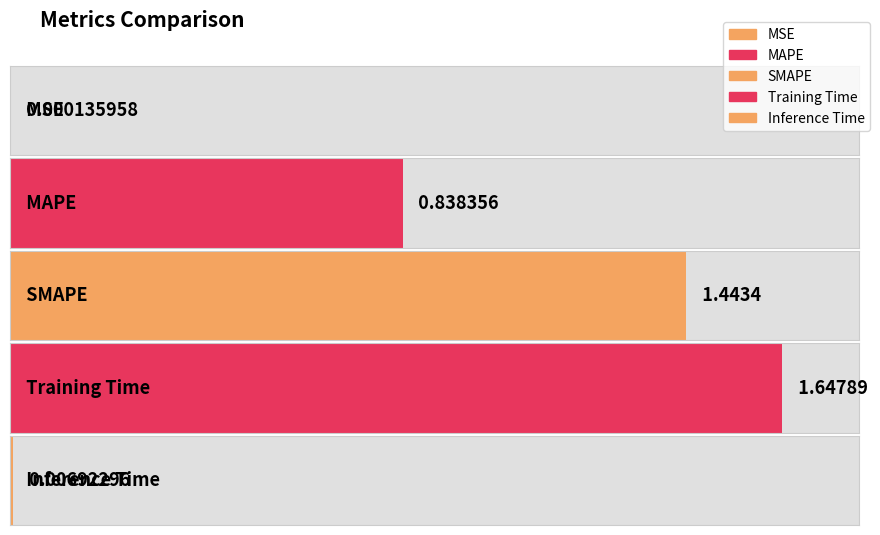

What is the sum of all values?

3.9